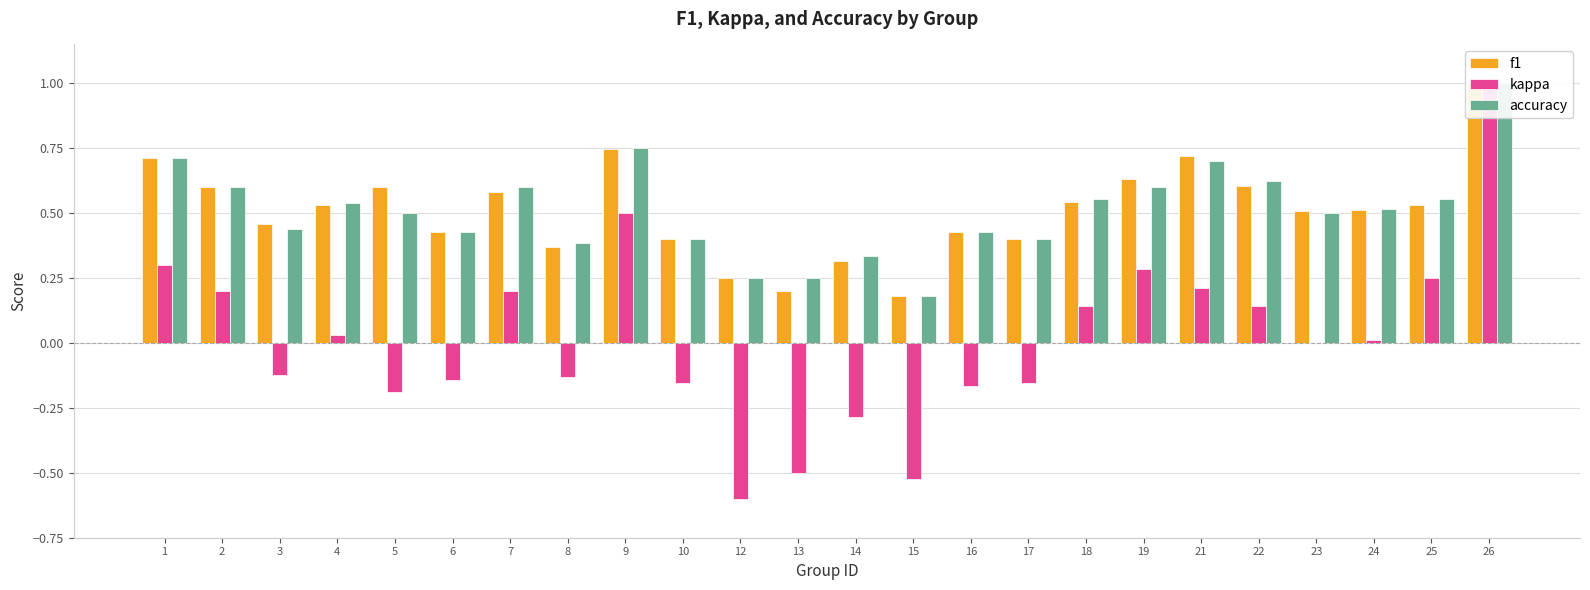

The kappa series shows -0.1 at 3. True or false?

True